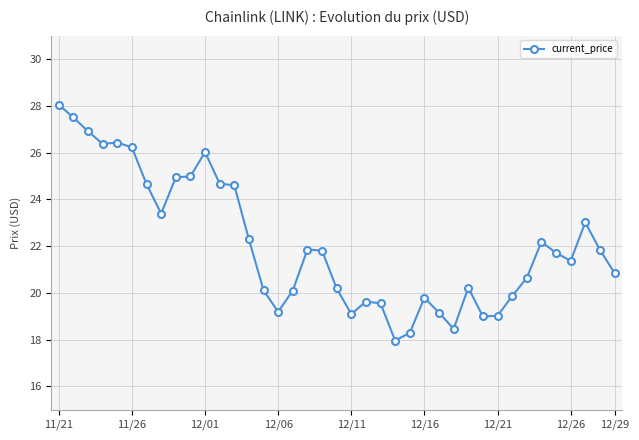

What is the smallest value displayed?

18.0